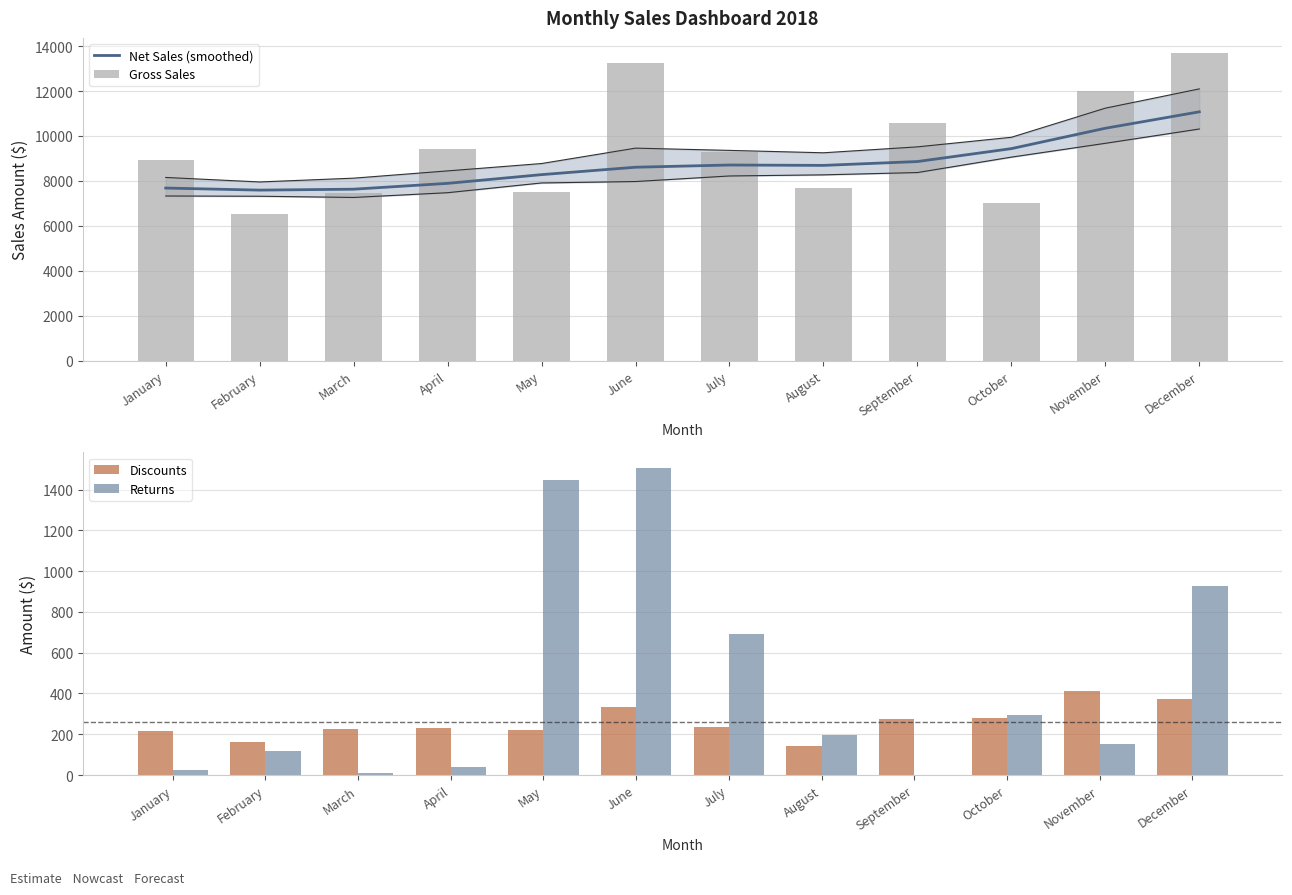

At which label does Discounts first exceed 237?

June